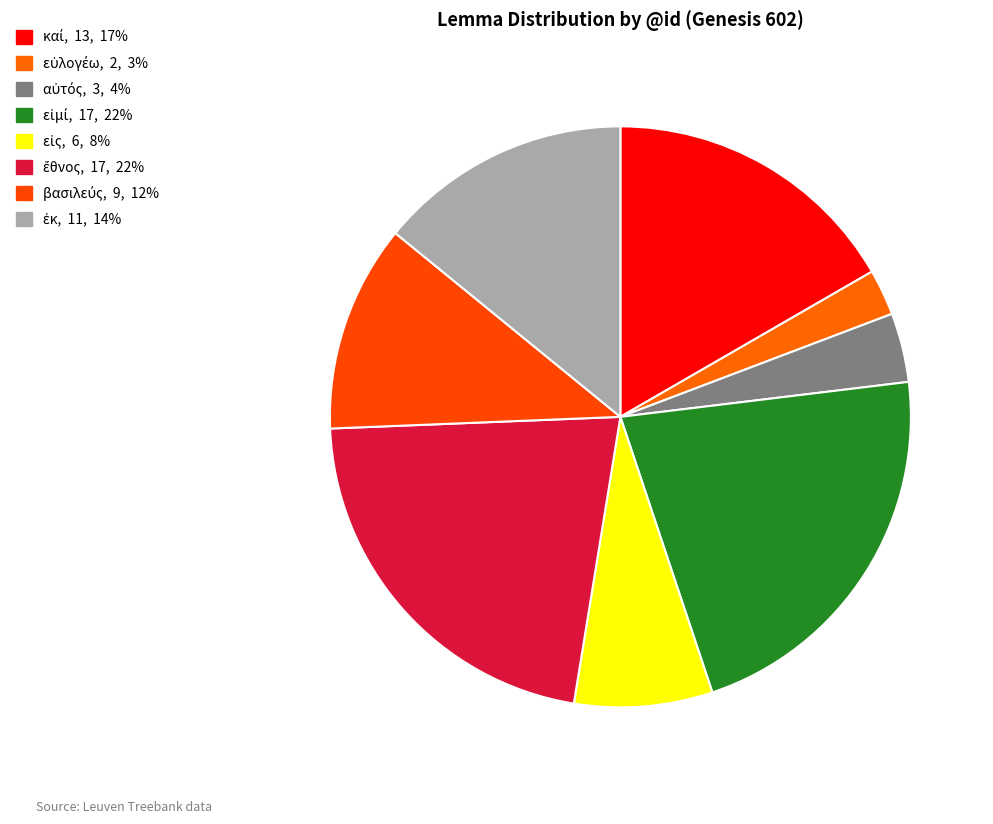

Count the number of slices in the pie.

8